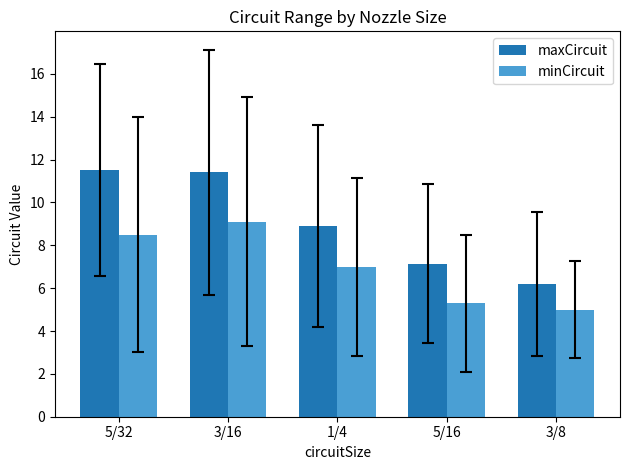

How many data points in minCircuit are less than 7?

2